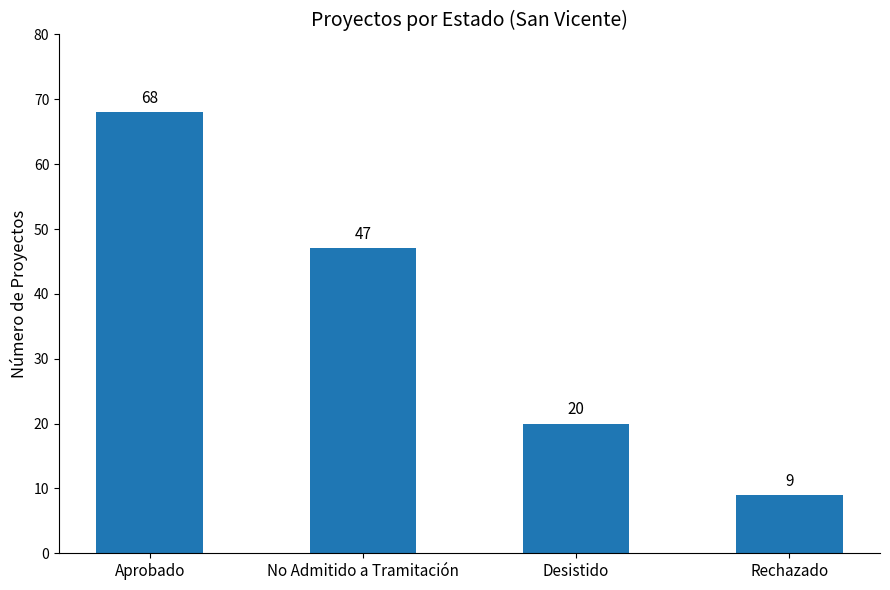

What value does the data have at Rechazado?

9